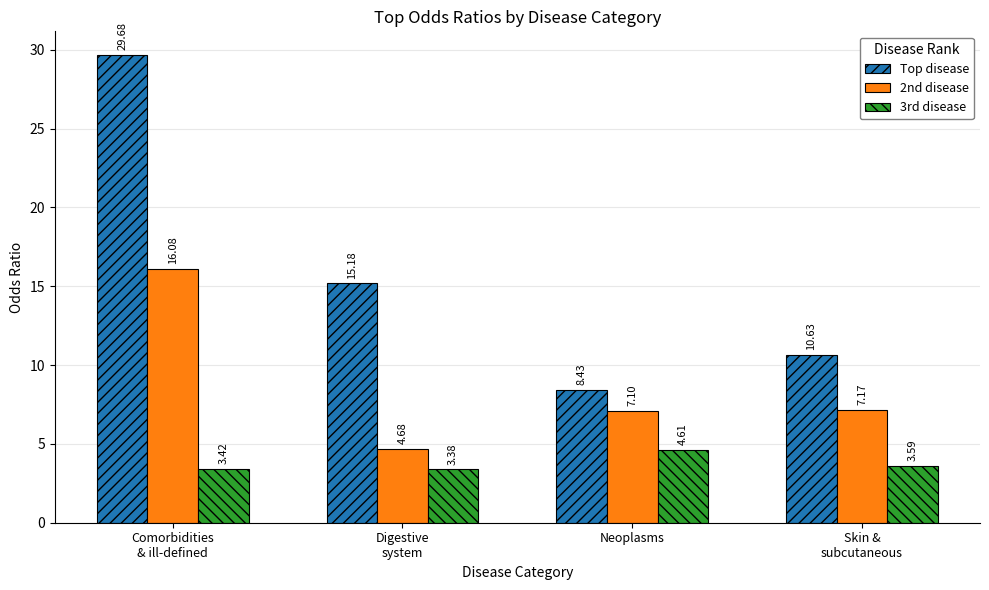

The 3rd disease series shows 3.6 at Skin &
subcutaneous. True or false?

True